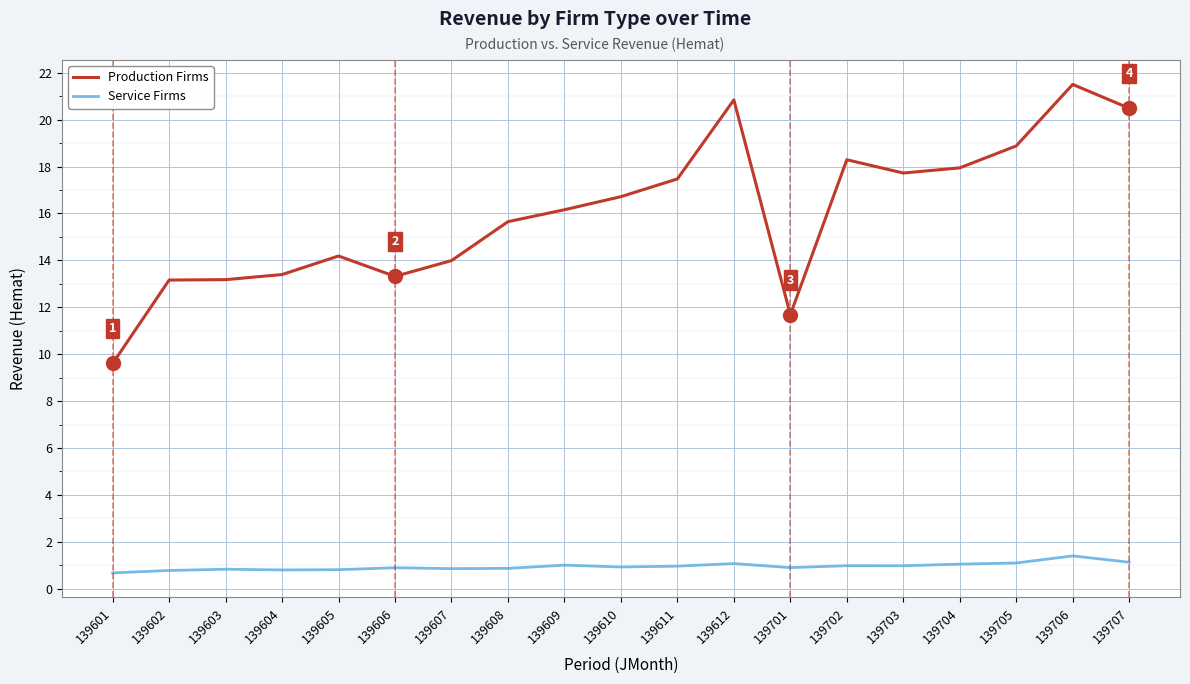

Between 139603 and 139608, which series saw the biggest shift?

Production Firms